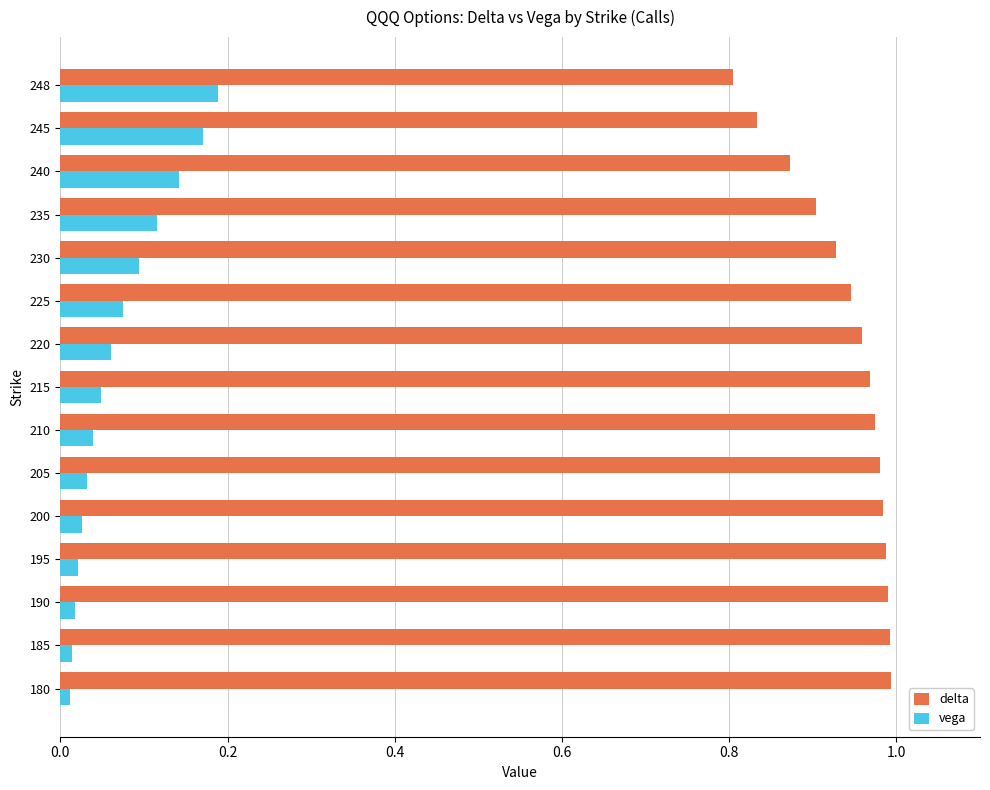

What is the sum of all delta values?

14.1